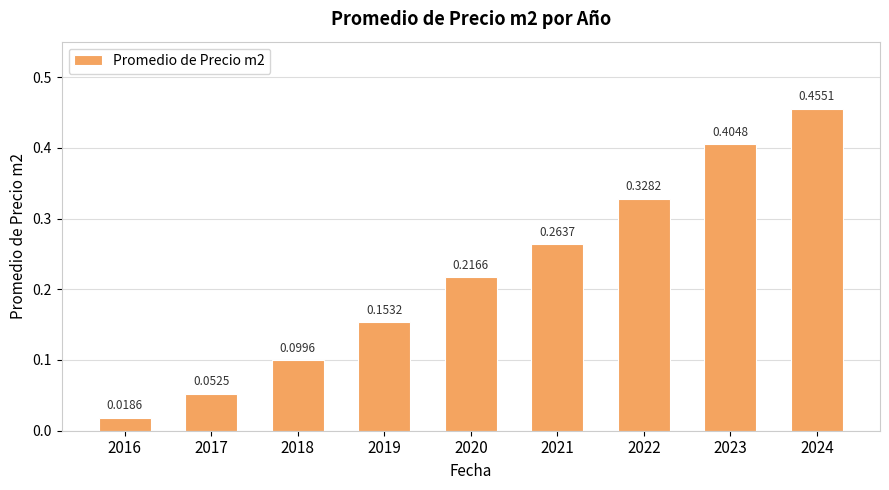

List the labels in order of value, smallest first.

2016, 2017, 2018, 2019, 2020, 2021, 2022, 2023, 2024